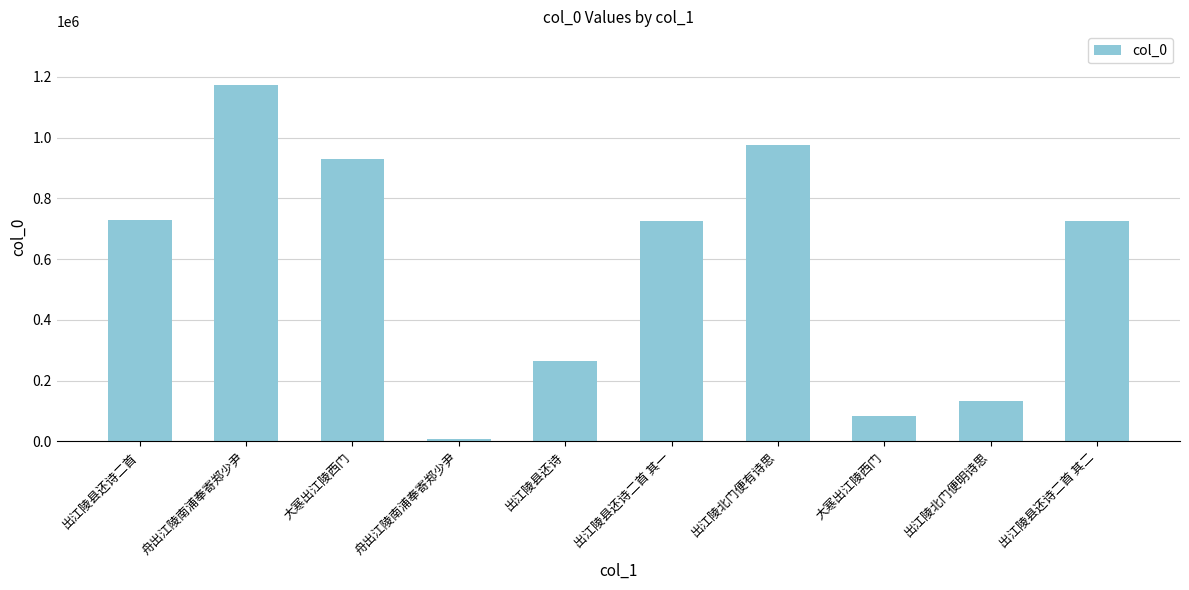

How many bars are there in total?

10